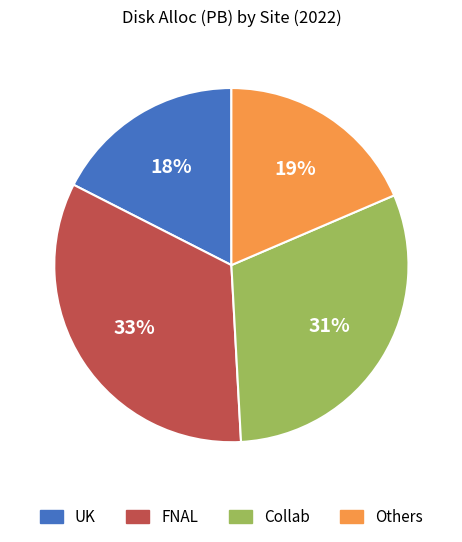

How many slices are in this pie chart?

4